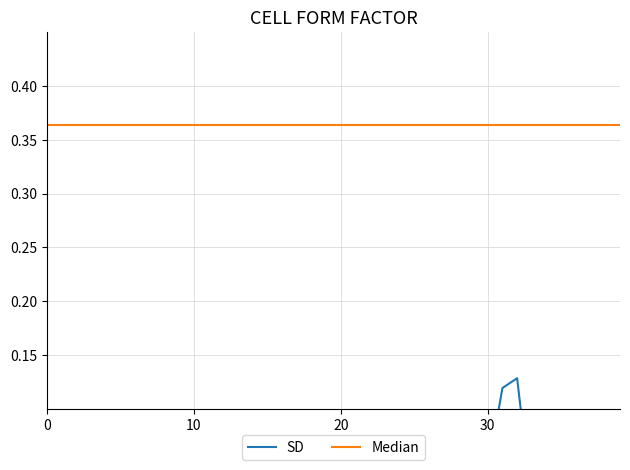

Which has a higher value, 25 or 20?

20